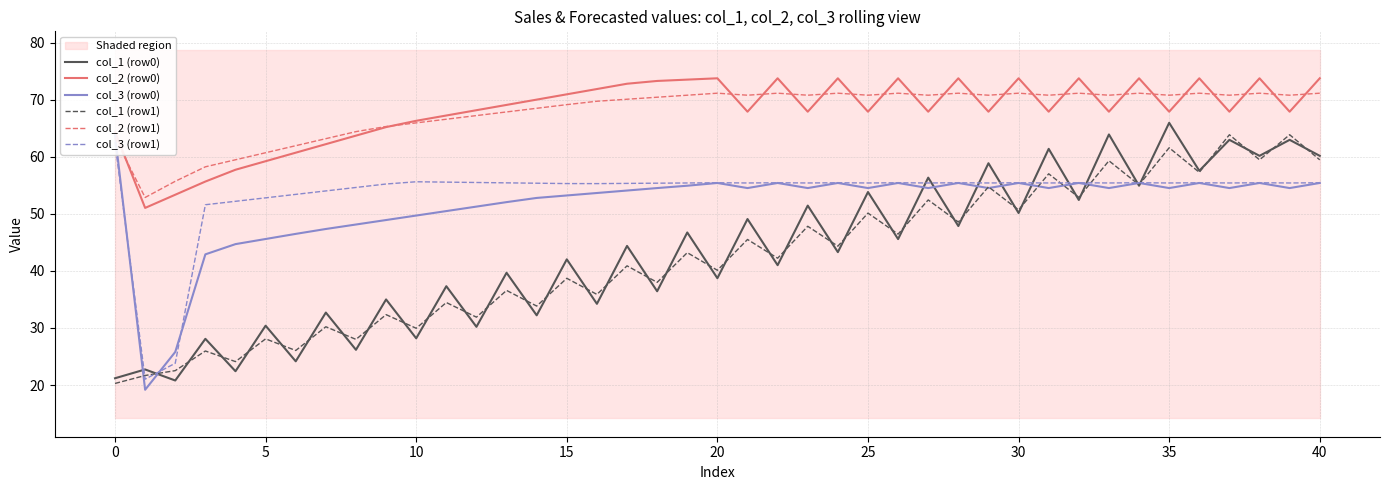

True or false: col_2 (row0) and col_1 (row0) cross at least once.

False